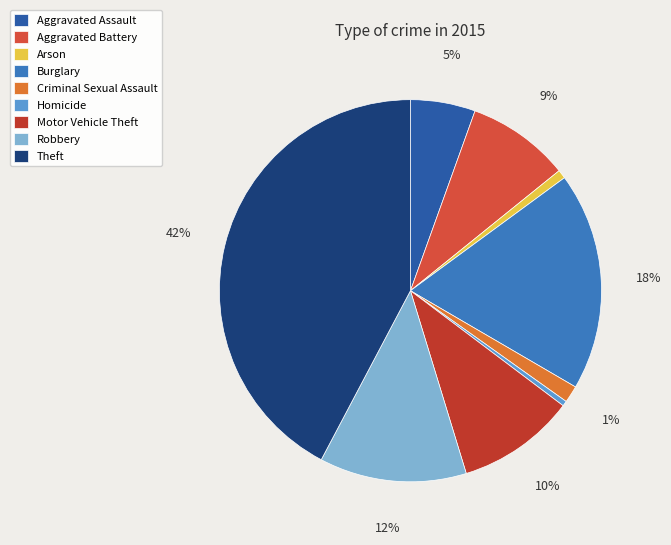

Is Burglary the majority of the pie?

No